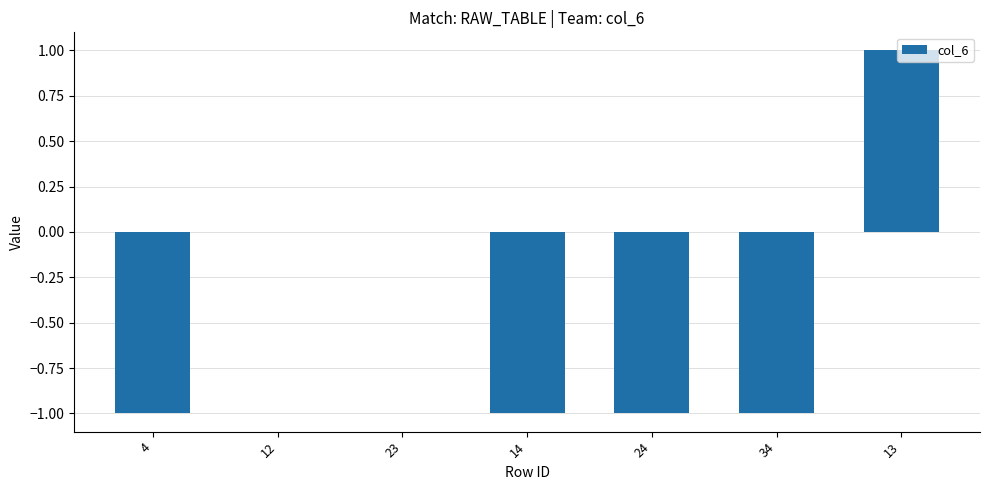

How many series are shown in this chart?

1